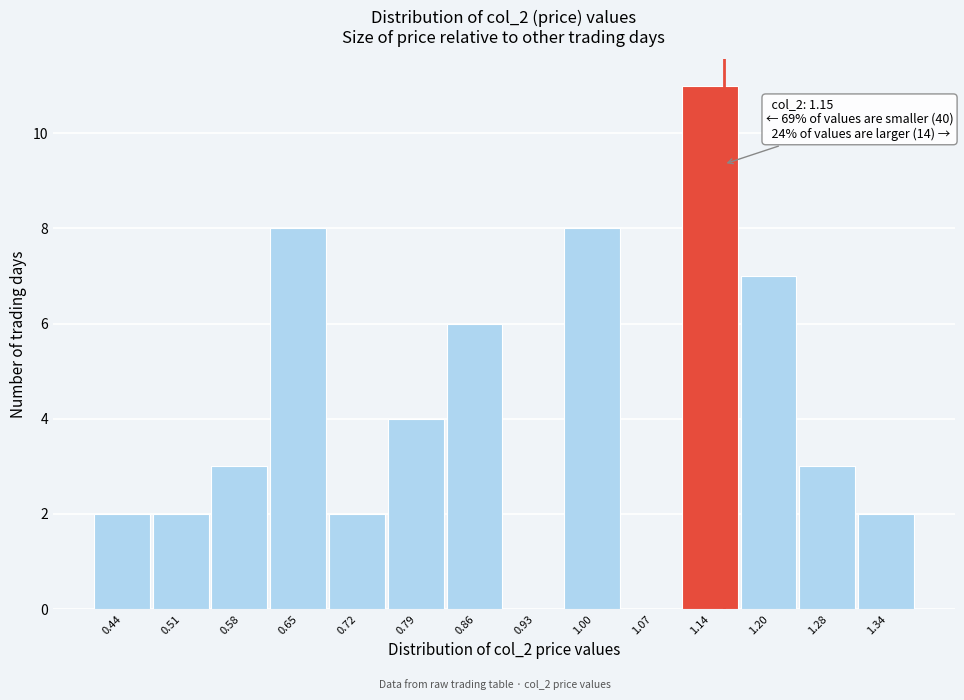

Which range on the x-axis has the tallest bar?

1.10 to 1.17